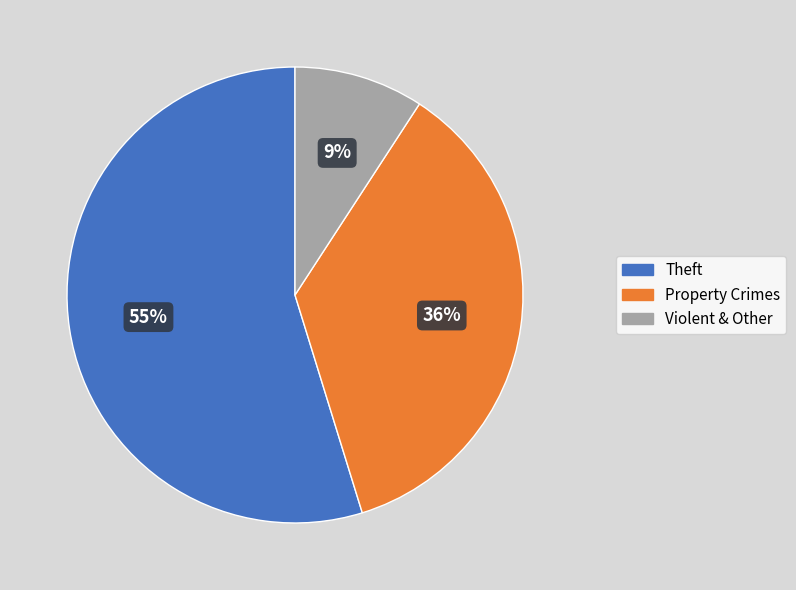

To the nearest percent, what is the average slice percentage?

33%